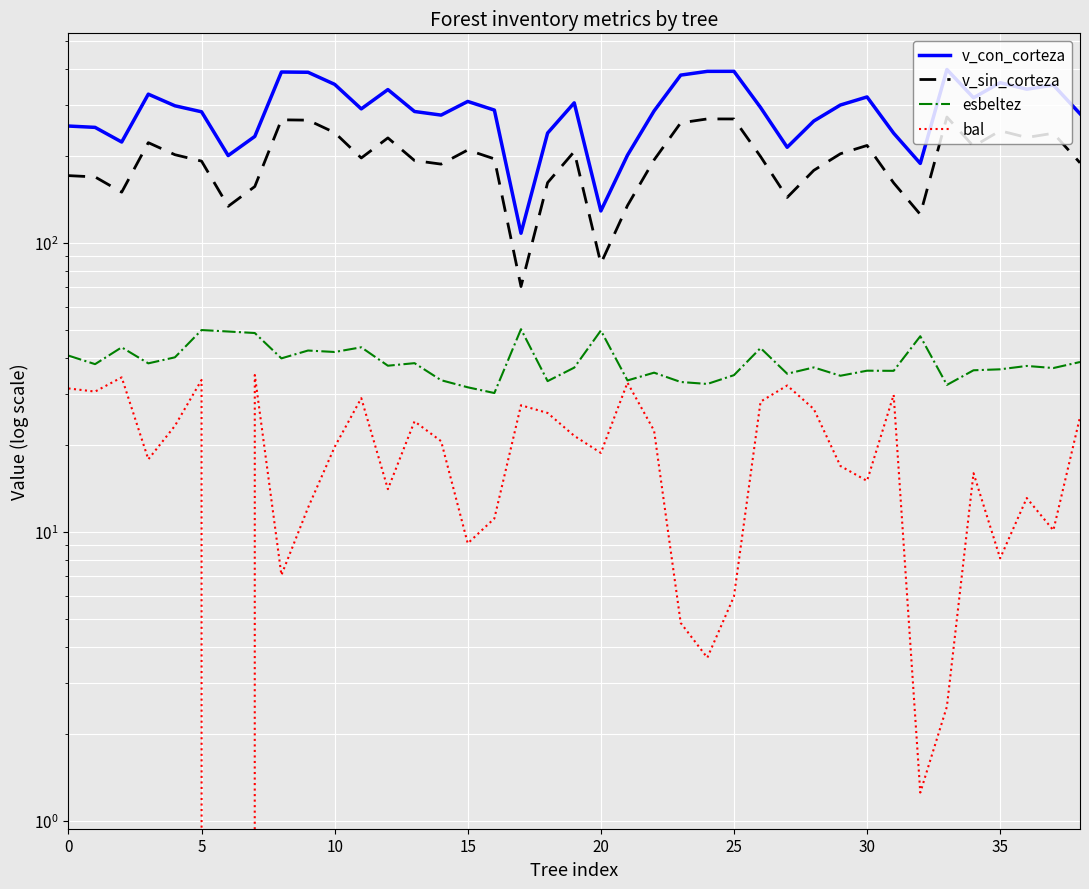

What is the label of the 34th point from the left?

33